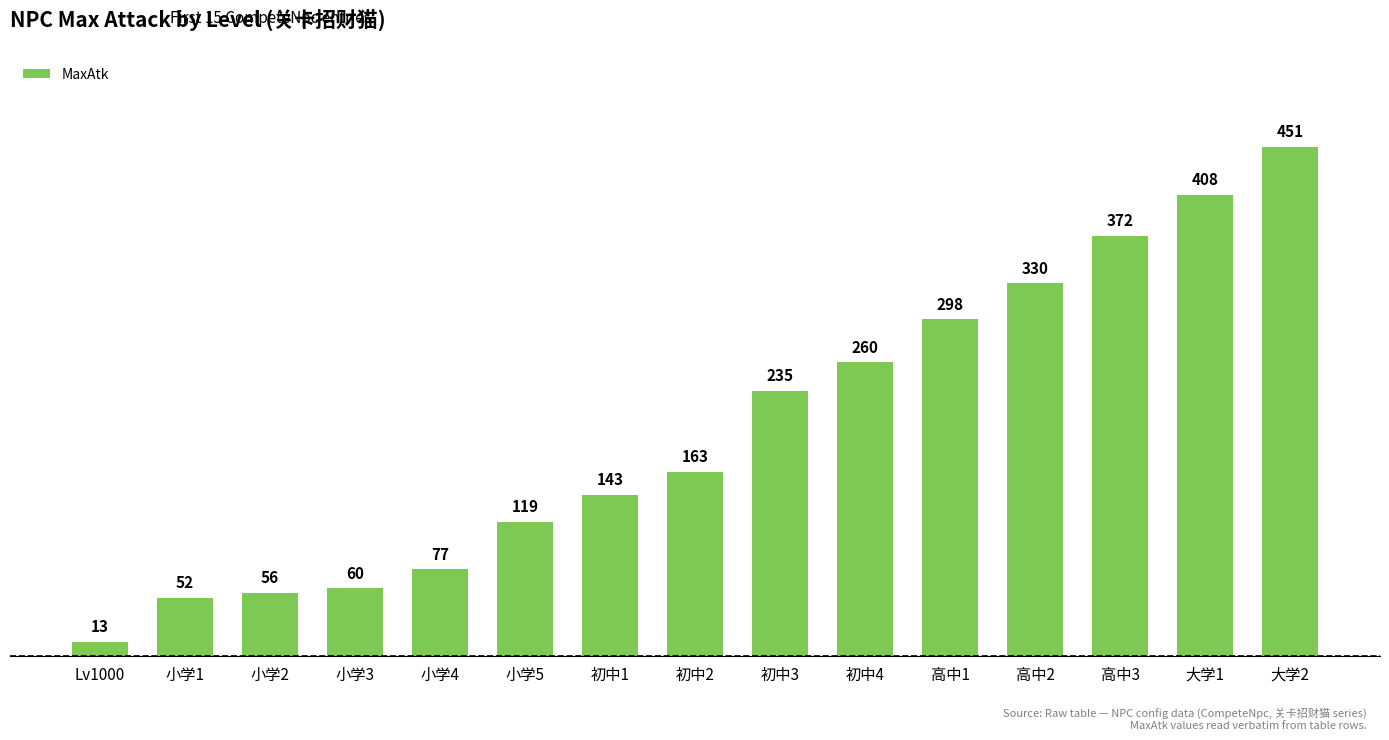

What is the minimum value shown in the chart?

13